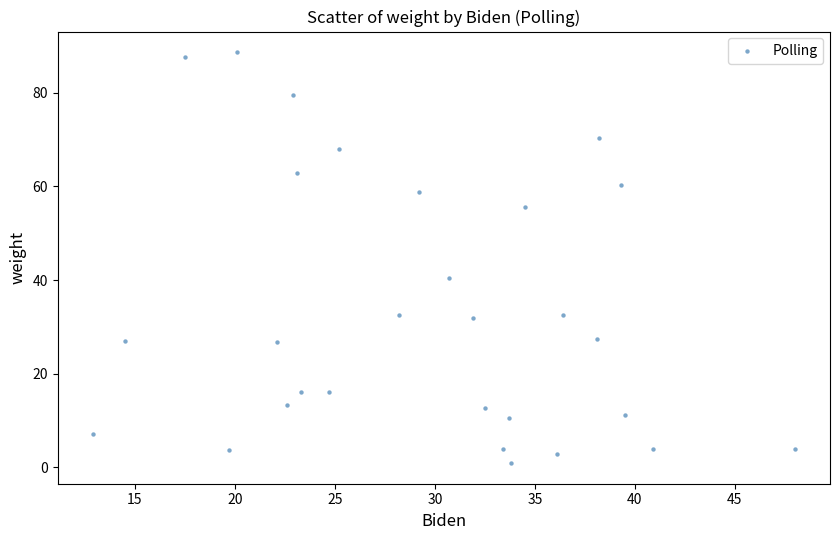

What Y value in the scatter plot is closest to 44?

40.5